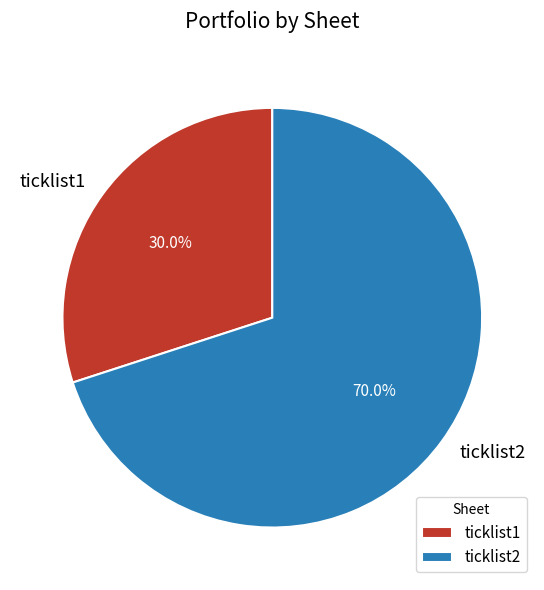

How many slices are in this pie chart?

2